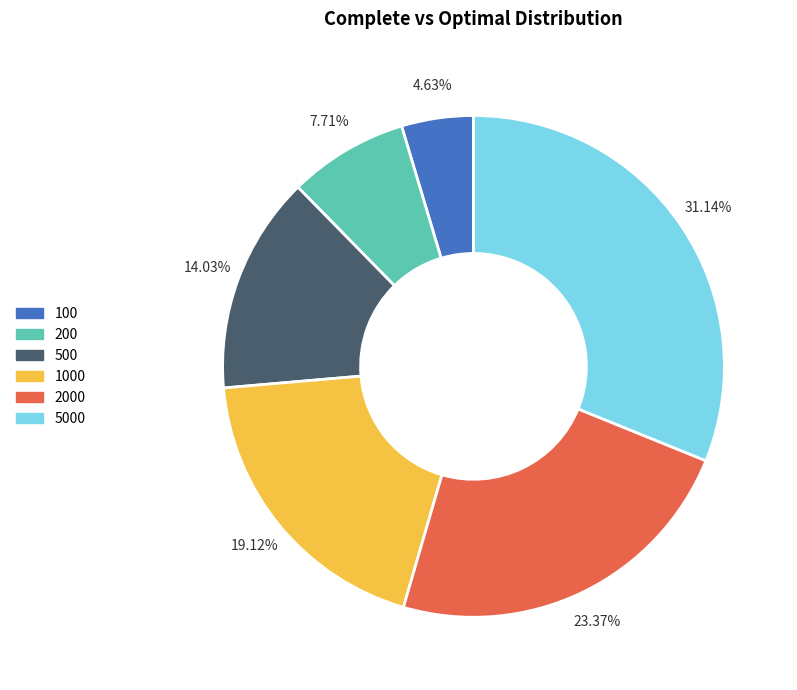

Is there a majority slice in this chart?

No